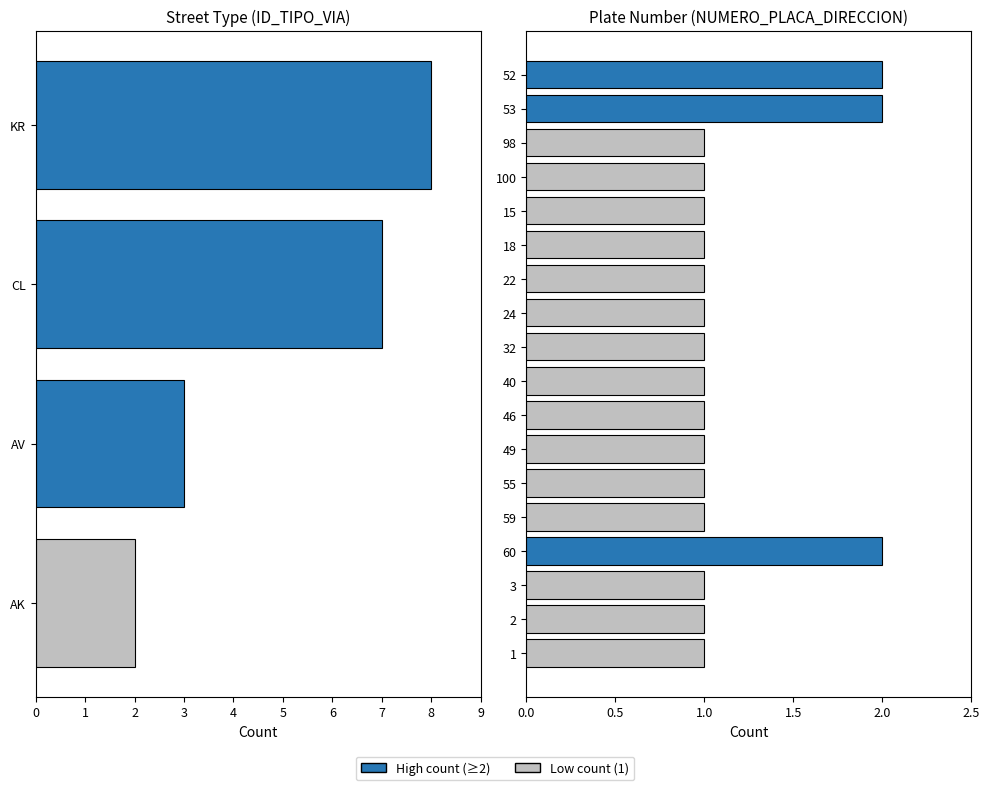

What is the label of the 4th bar from the left?

AK